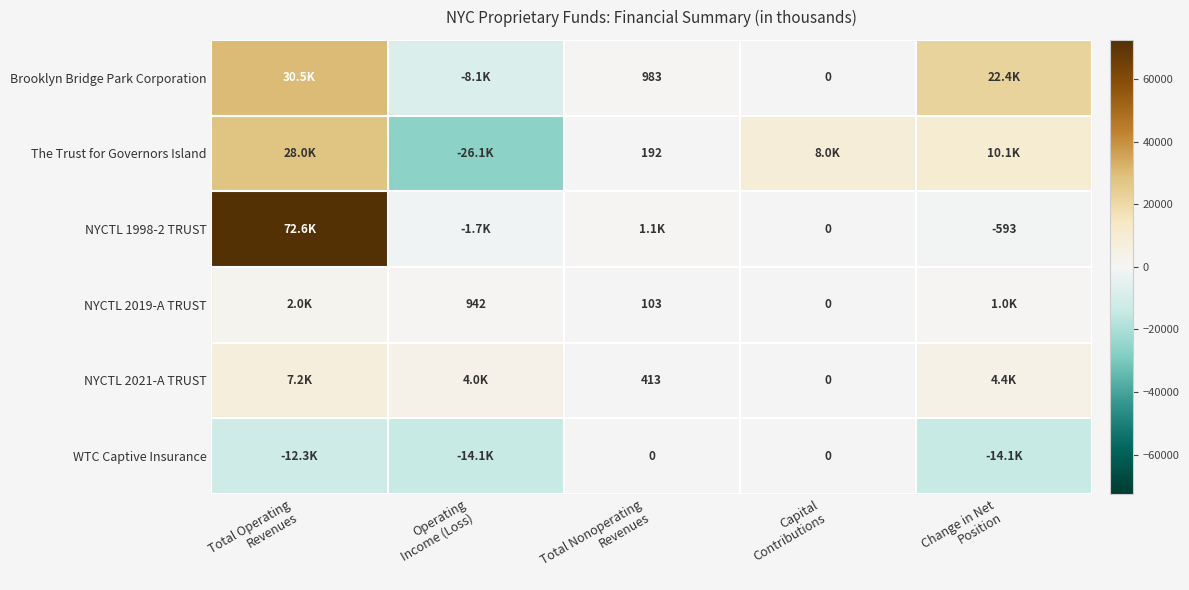

Between Operating
Income (Loss) and Total Nonoperating
Revenues, which is larger?

Total Nonoperating
Revenues